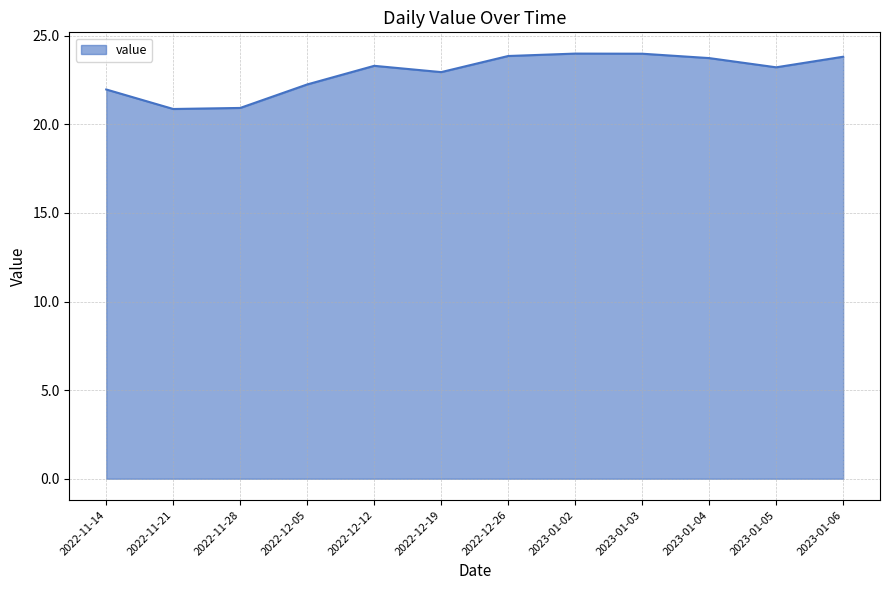

What is the difference between the maximum and minimum values?

3.1